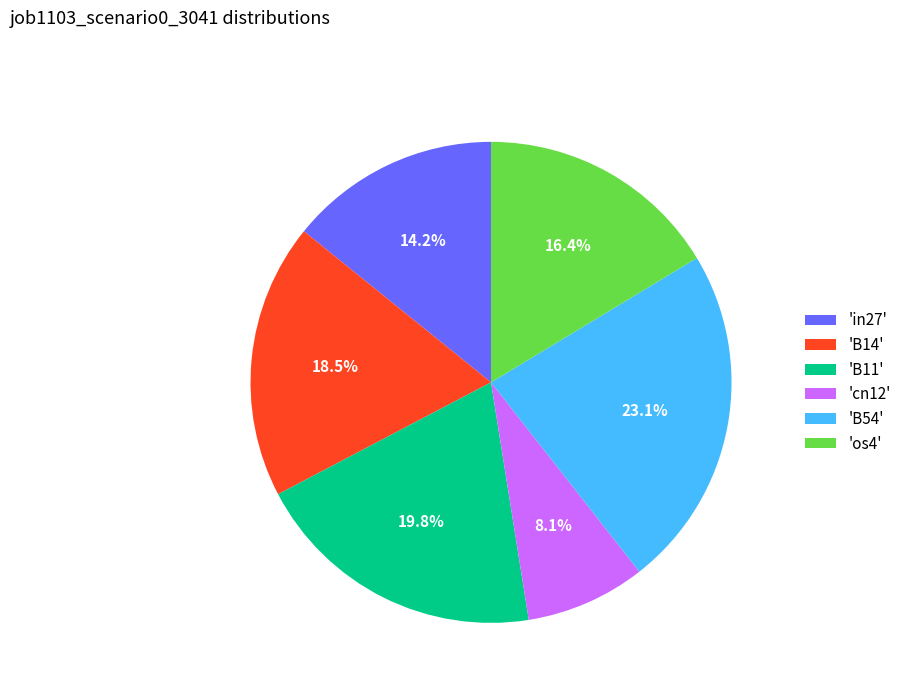

Combined, what portion of the pie is 'cn12' and 'in27'?

22.3%